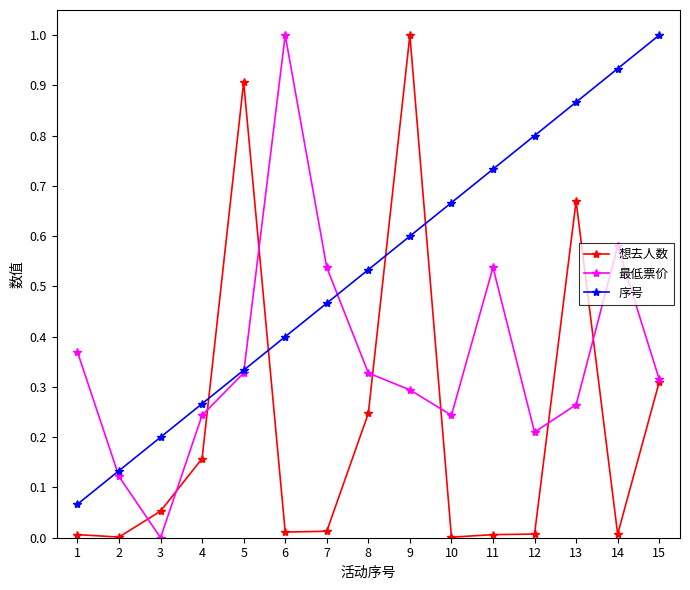

The 想去人数 series shows 0.2 at 4. True or false?

True